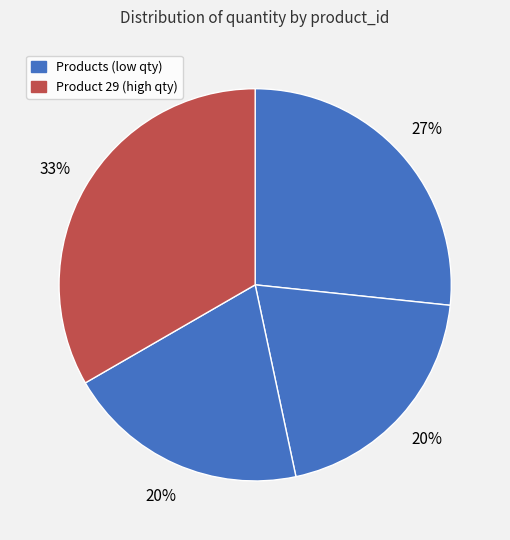

Count the number of slices in the pie.

4